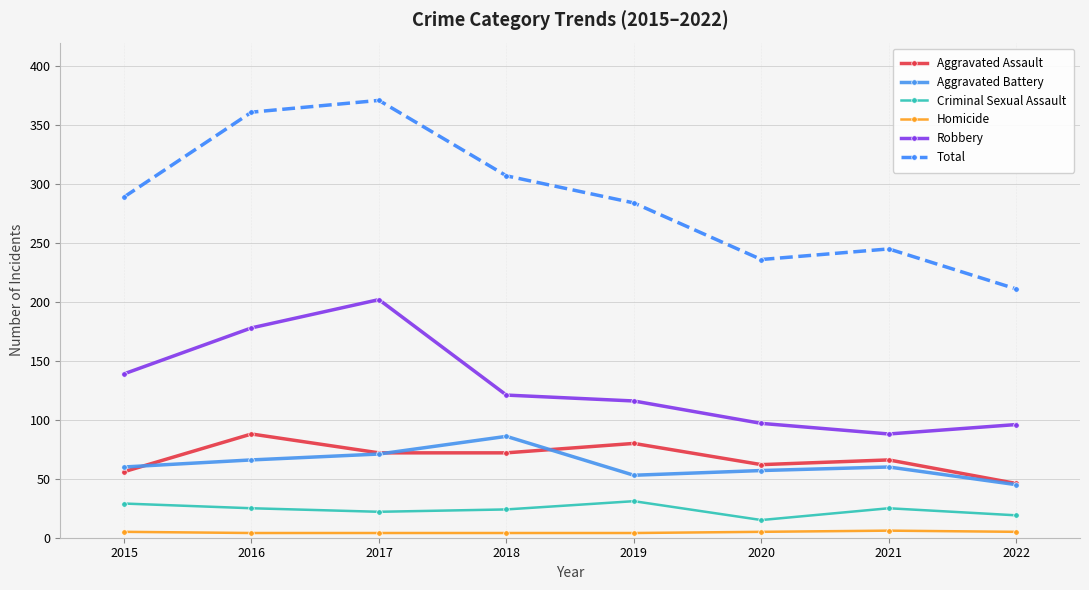

True or false: Criminal Sexual Assault and Aggravated Battery cross at least once.

False